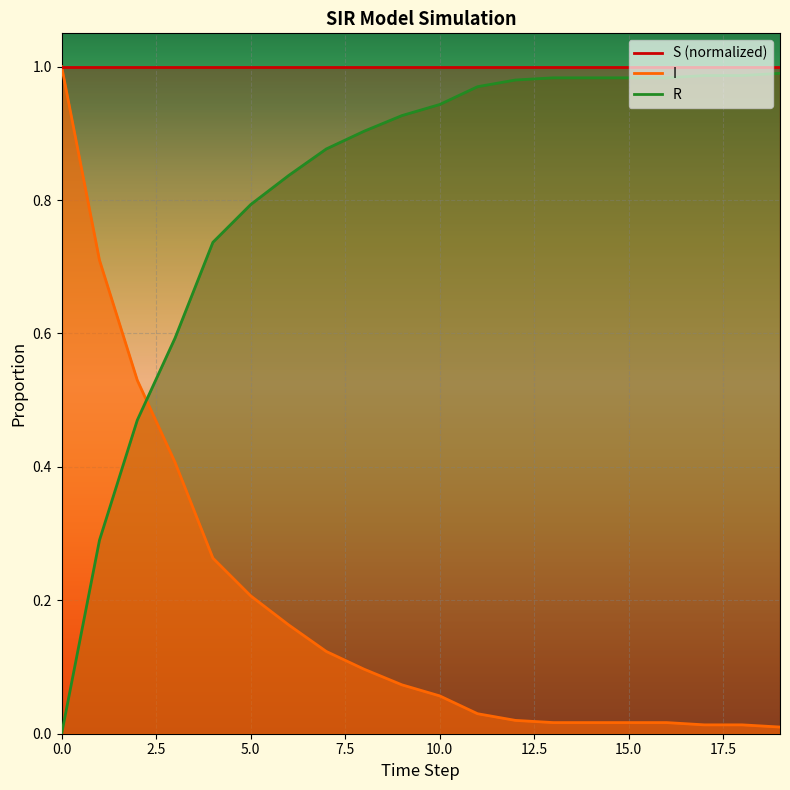

Which has a higher value, 16 or 4?

16